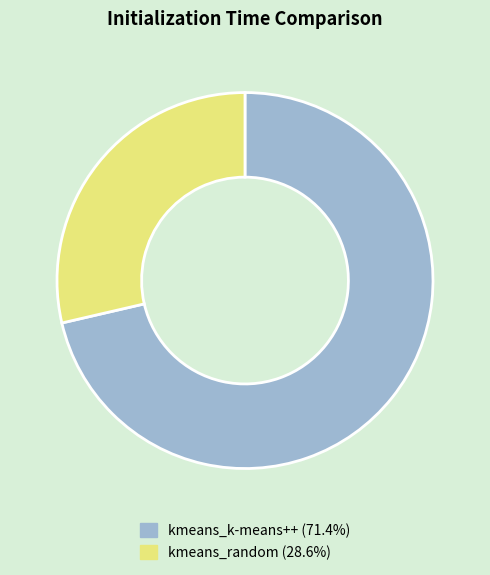

Does any single category account for the majority?

Yes